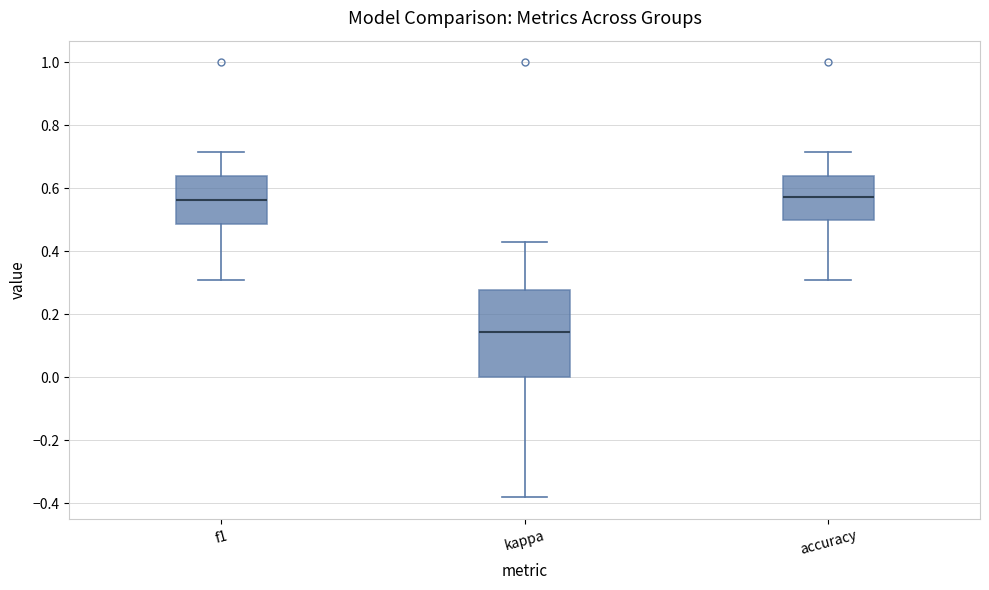

Which box's median line is the lowest?

kappa